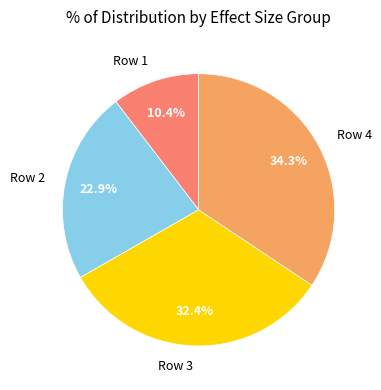

Does Row 4 represent more than half of the total?

No